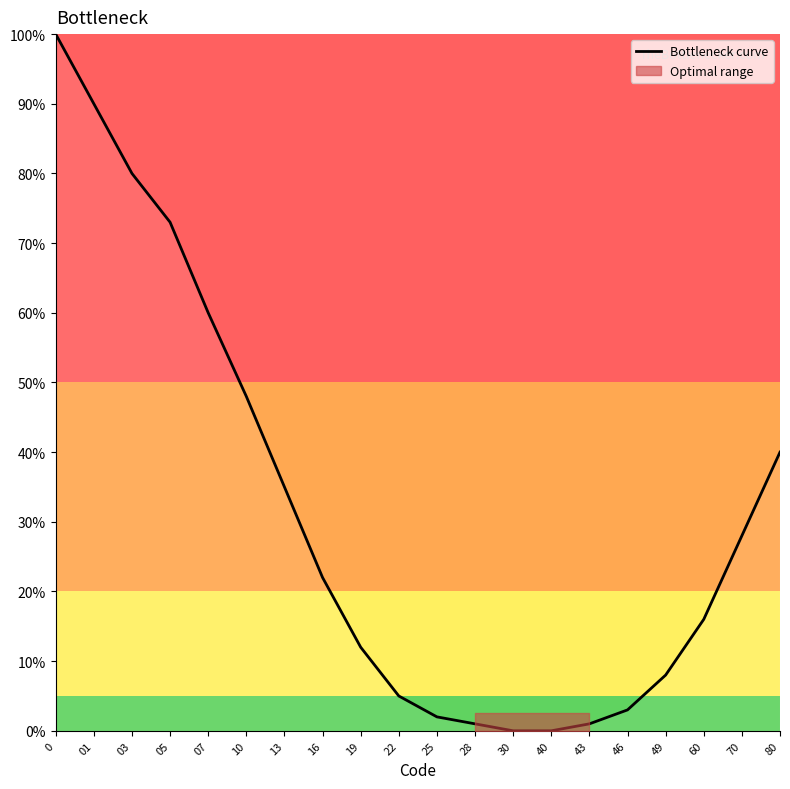

The value at 49 is 8. True or false?

True